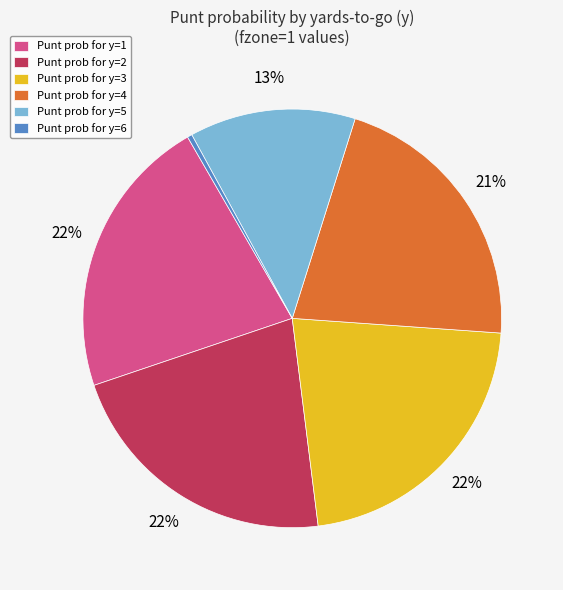

What is the ratio of the value at Punt prob for y=4 to the value at Punt prob for y=1?

1.0